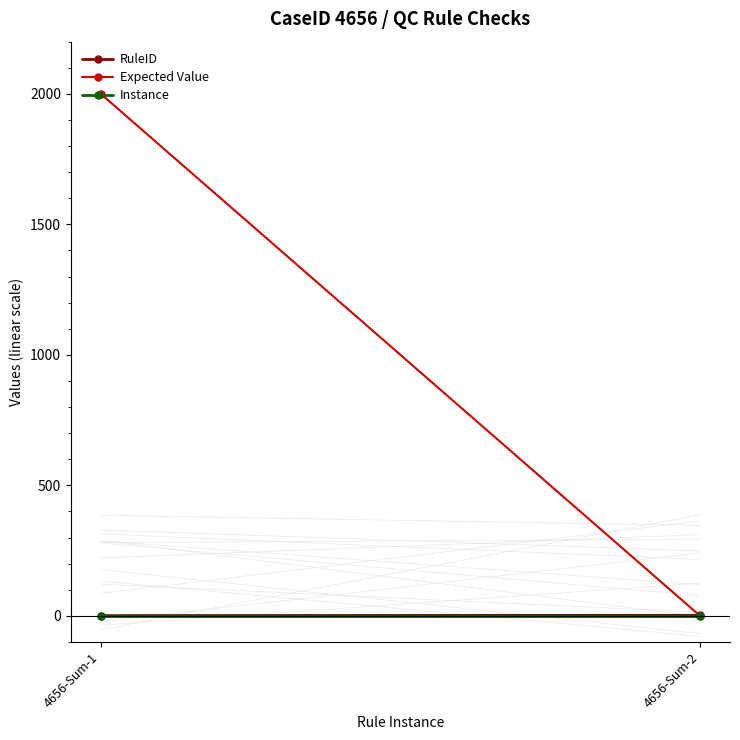

How many distinct data groups are displayed?

3